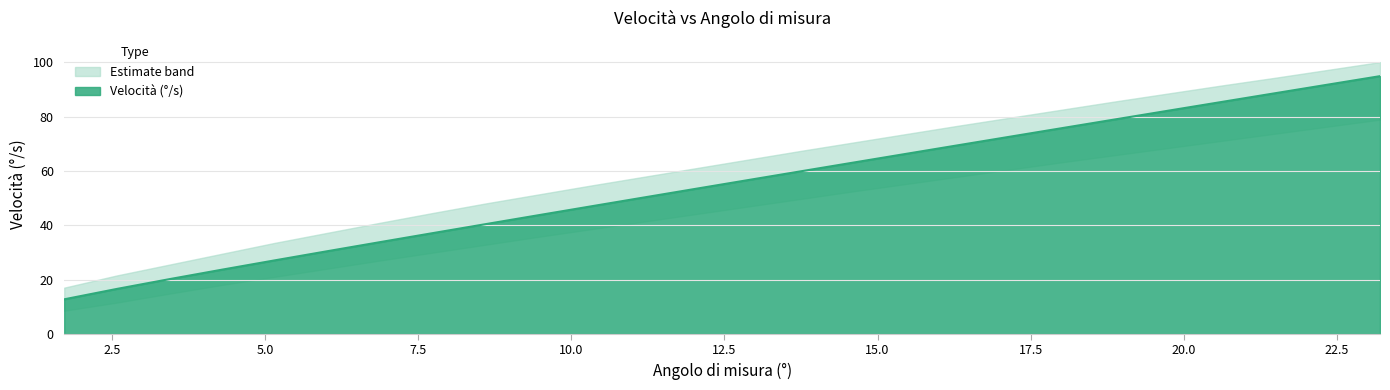

What is the lowest value of the Velocità (°/s) series?

12.7